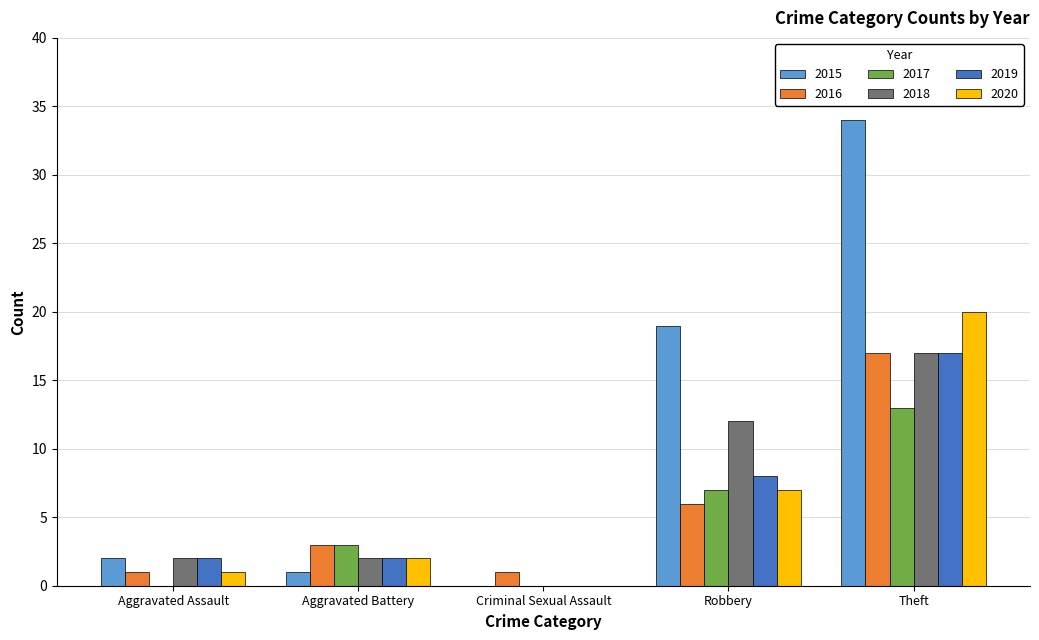

Is the value of 2017 at Aggravated Assault greater than the value of 2019 at Theft?

No